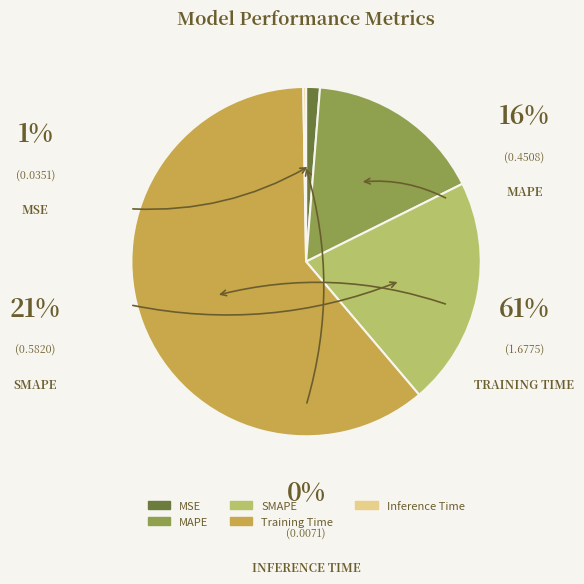

Is the sum of Inference Time and SMAPE greater than half?

No